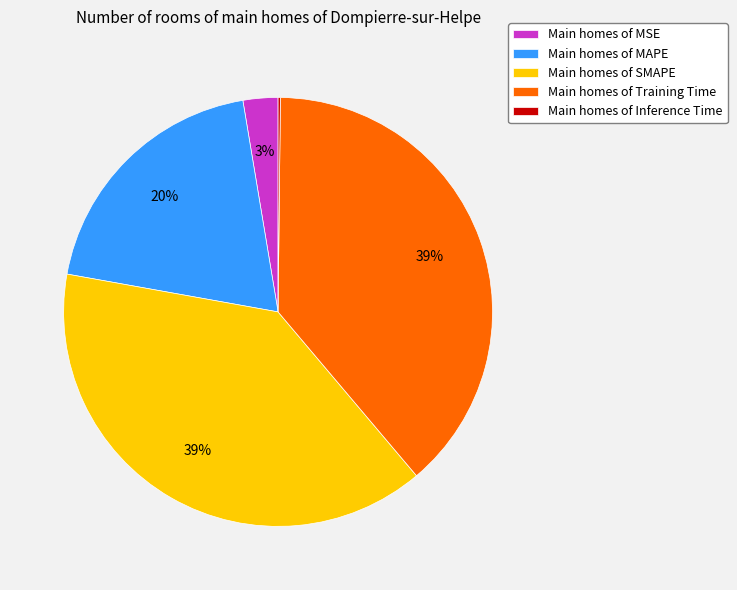

Is Main homes of Training Time the majority of the pie?

No